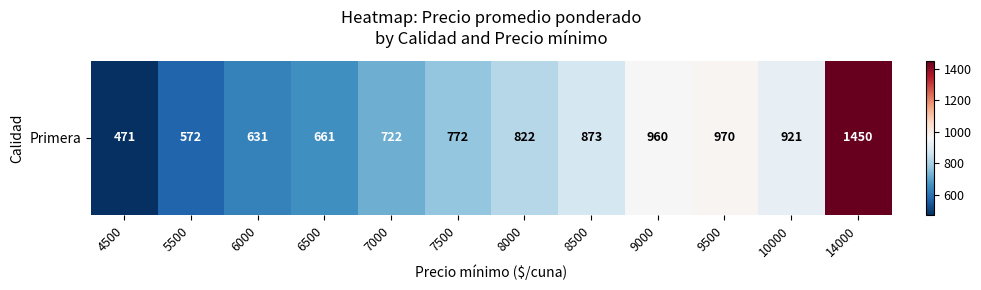

What is the sum of all values?

9825